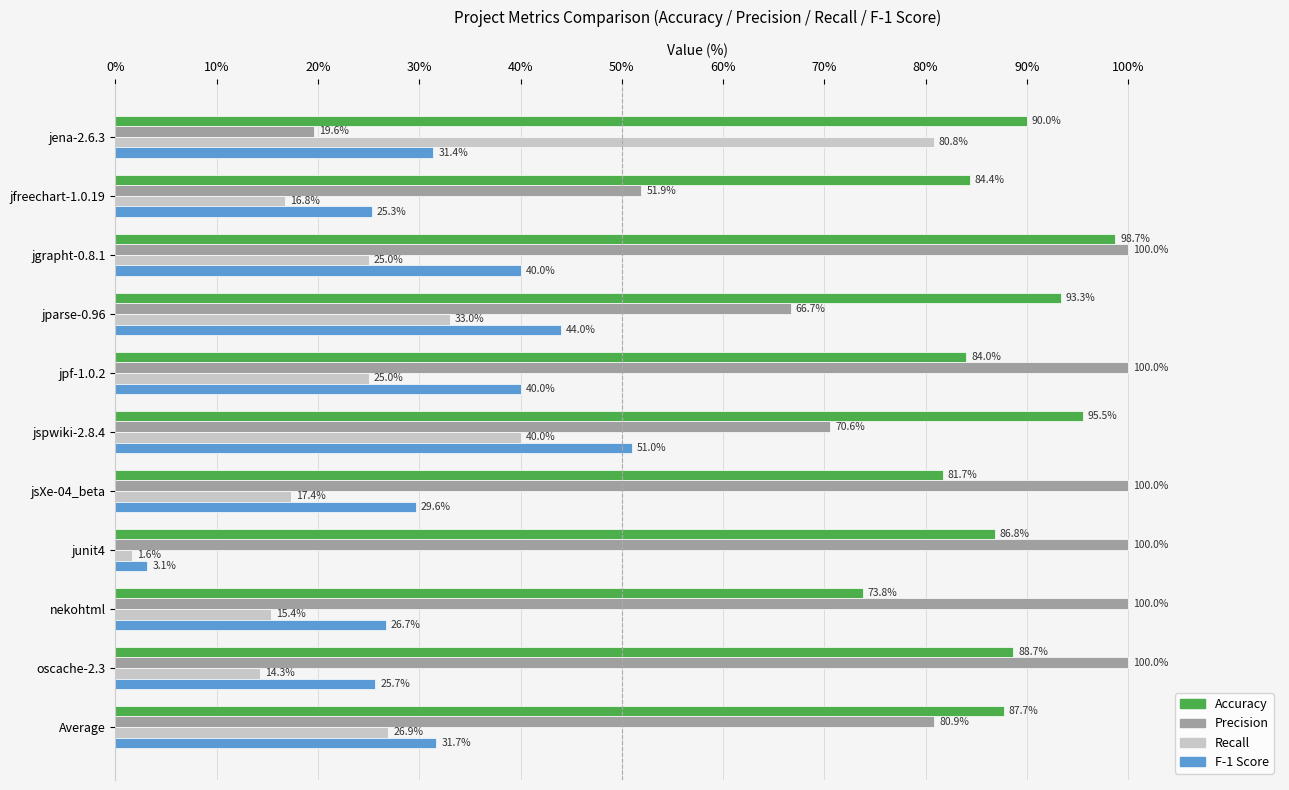

Which series has the widest spread of values?

Precision